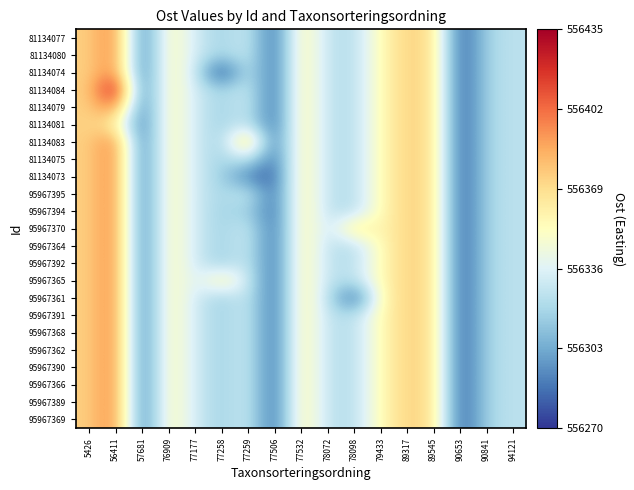

List the series in order of their peak value, highest first.

81134084, 81134077, 81134080, 81134074, 81134079, 81134083, 81134075, 81134073, 95967395, 95967394, 95967370, 95967364, 95967392, 95967365, 95967361, 95967391, 95967368, 95967362, 95967390, 95967366, 95967389, 95967369, 81134081